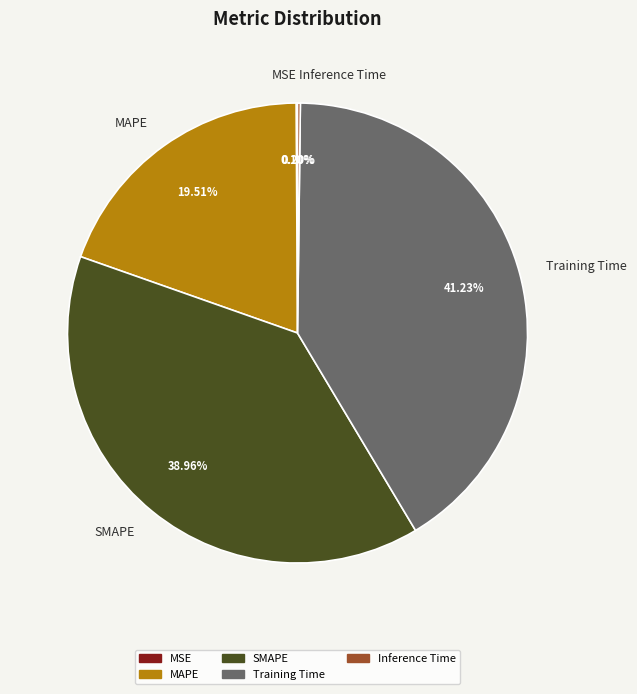

Does any single category account for the majority?

No